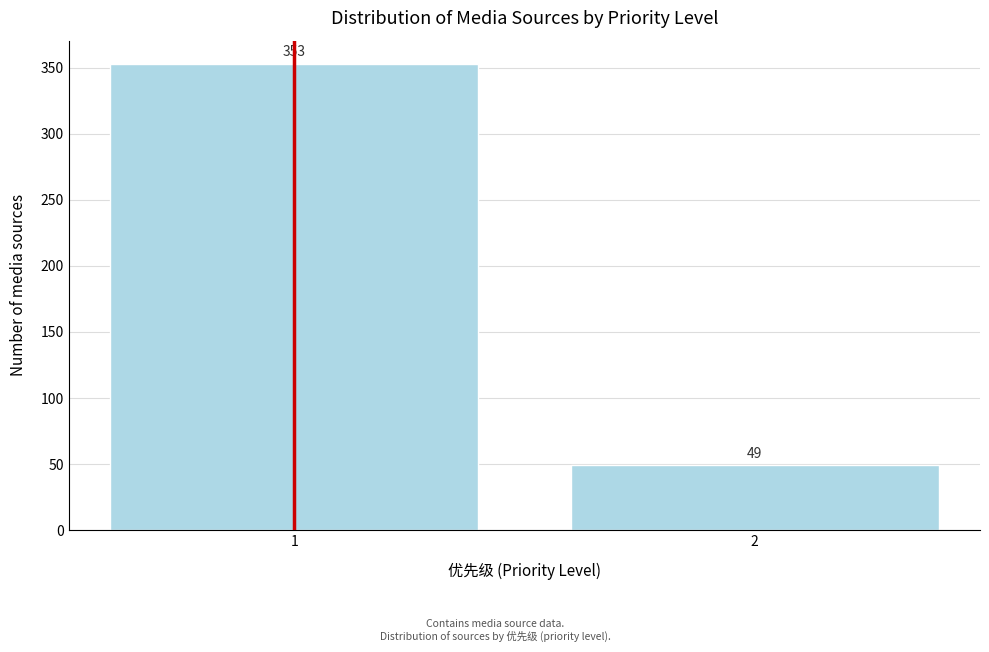

Reading right to left, extract all data points from this chart.

49	353